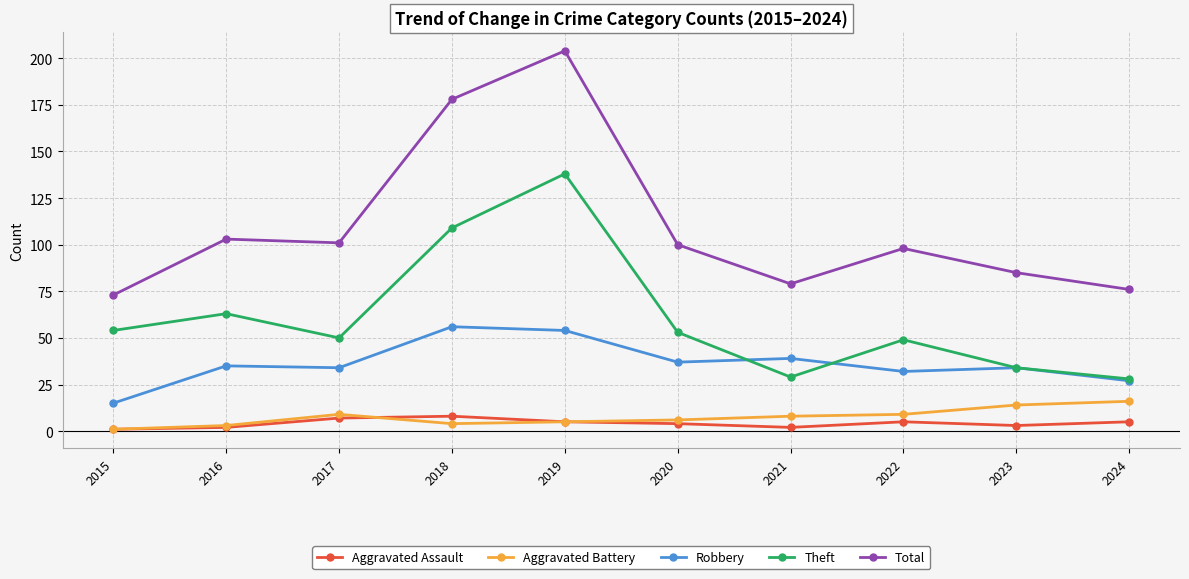

At which label does Aggravated Battery reach its peak?

2024